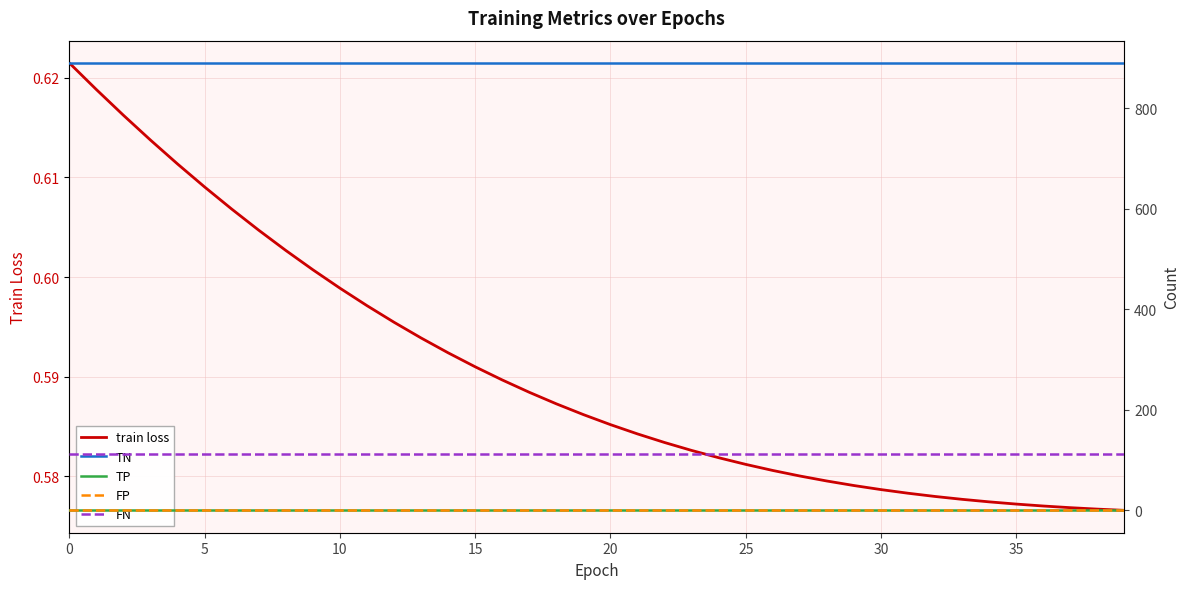

True or false: TN and TP cross at least once.

False